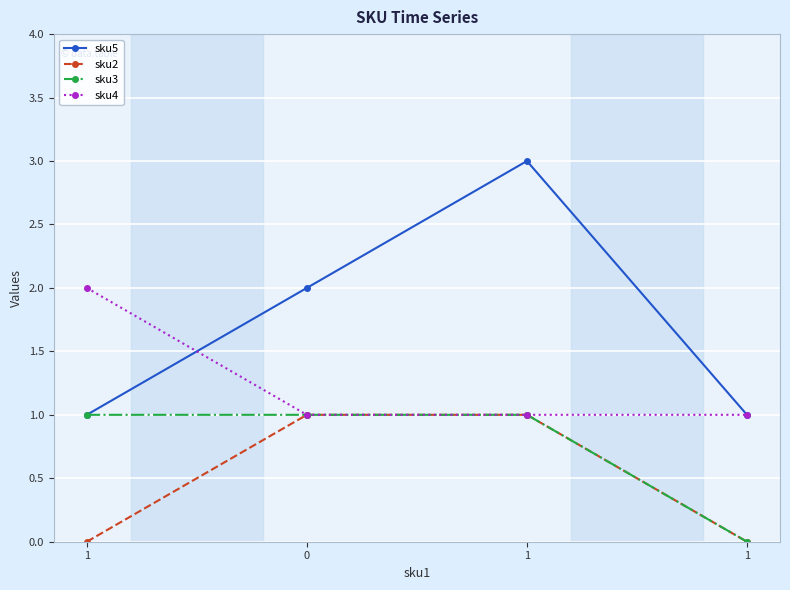

What are all the series names shown in the legend?

sku5, sku2, sku3, sku4